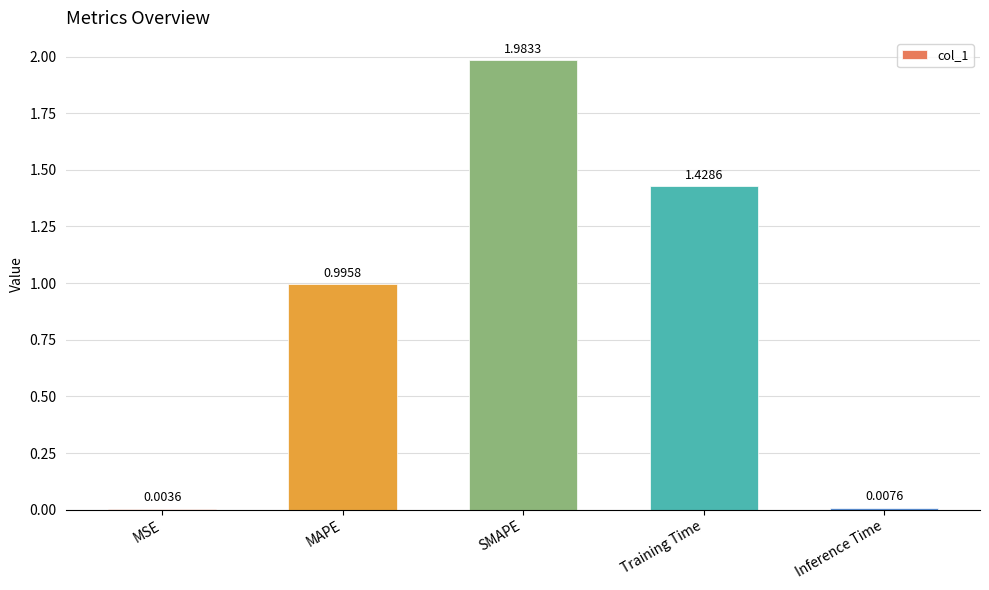

What is the sum of the values at Inference Time and MAPE?

1.0